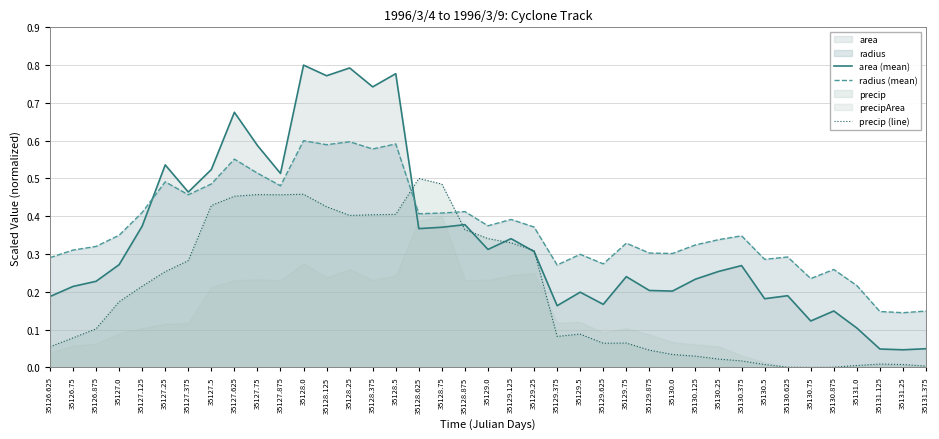

Which series changed the most between 35128.5 and 35131.25?

area (mean)